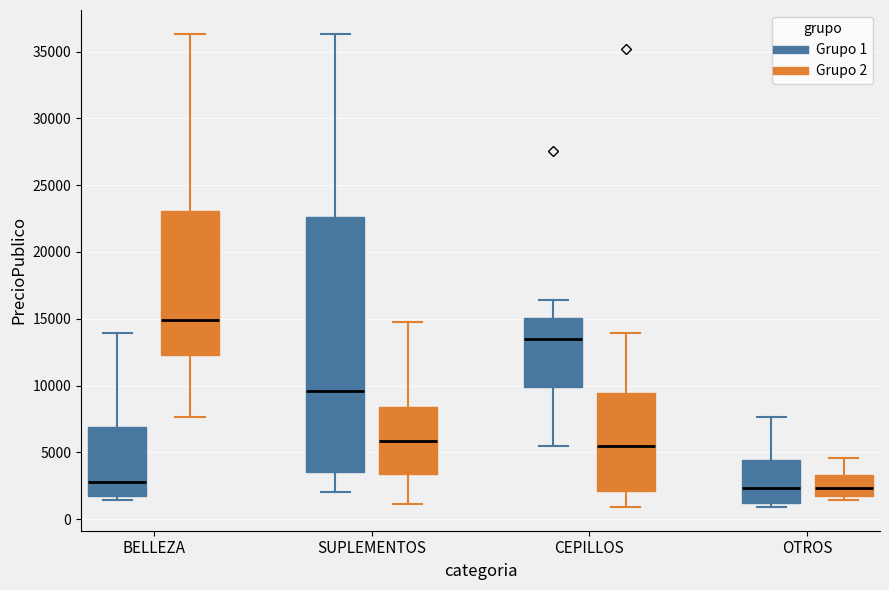

Which box is the tallest, from its lower edge to its upper edge?

SUPLEMENTOS (Grupo 1)